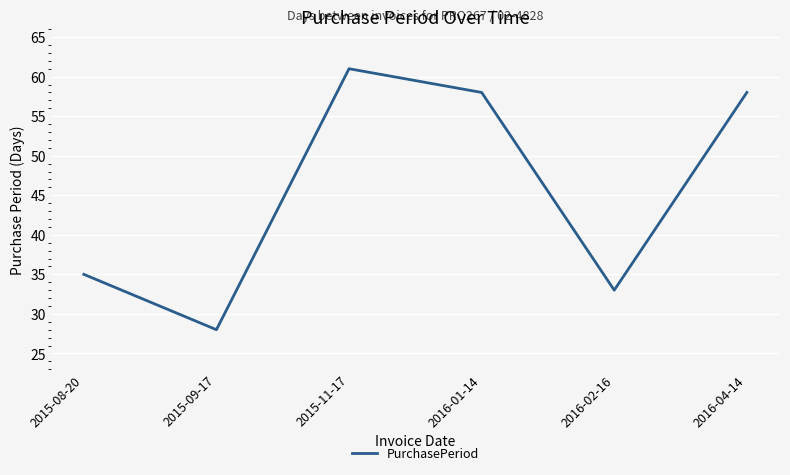

True or false: the data shows 20 at 2016-02-16.

False